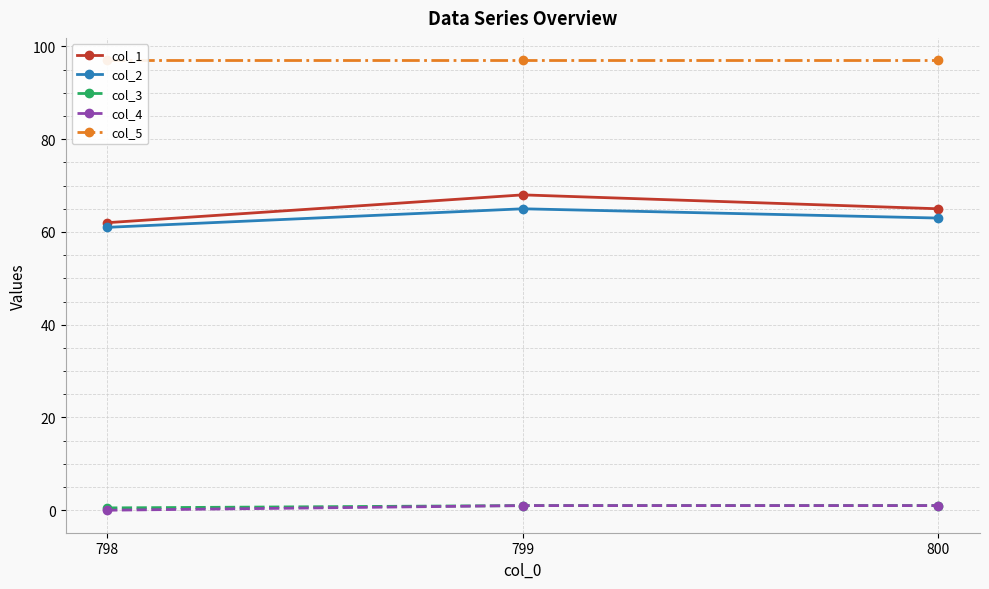

List the labels in order of col_3 value, smallest first.

798, 799, 800